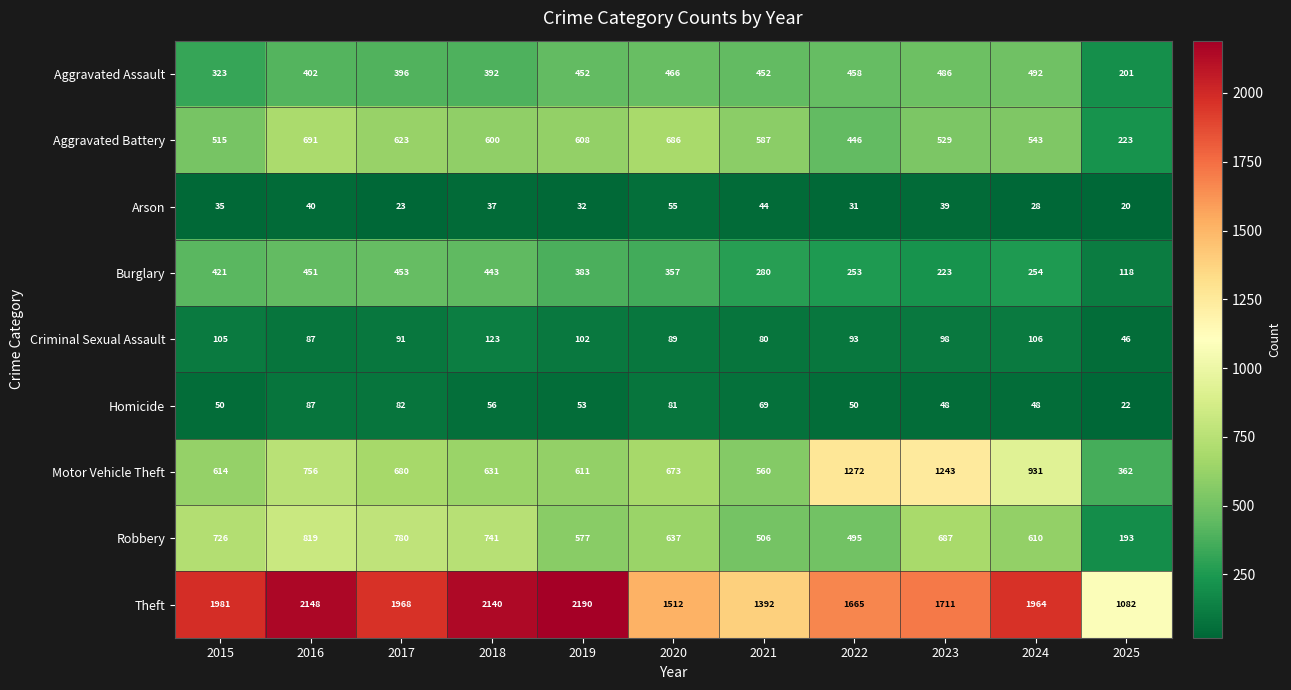

Which series has the largest range (max minus min)?

Theft